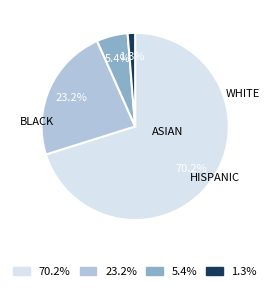

Is there a majority slice in this chart?

Yes